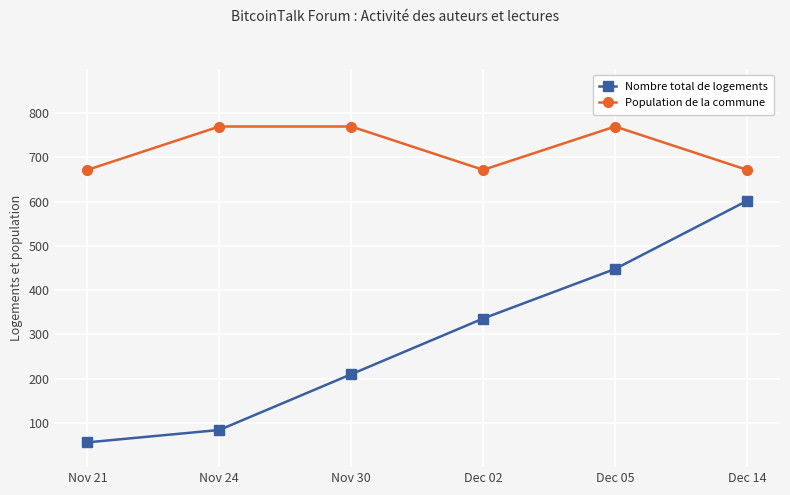

What is the maximum value for Nombre total de logements?

602